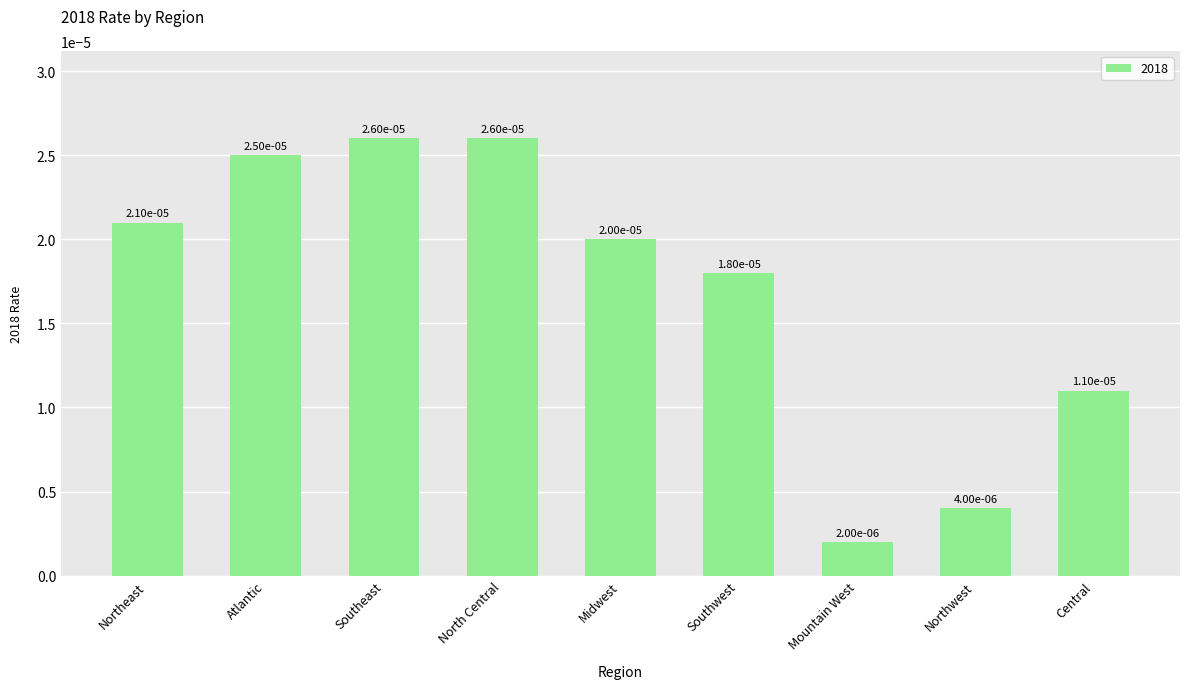

What is the label of the 3rd bar from the right?

Mountain West